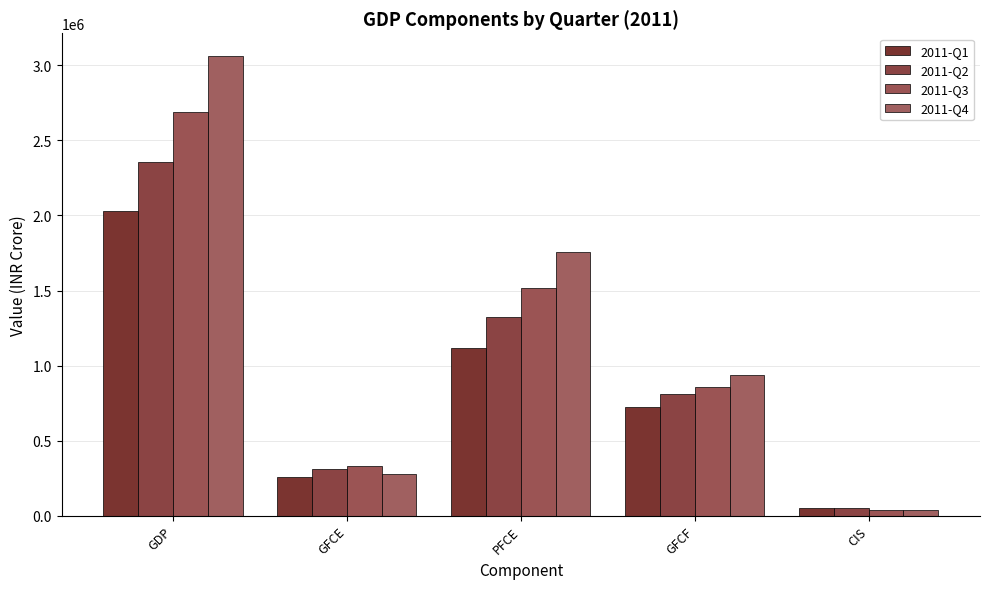

What is the difference between the maximum and minimum values in the 2011-Q3 series?

2650382.8